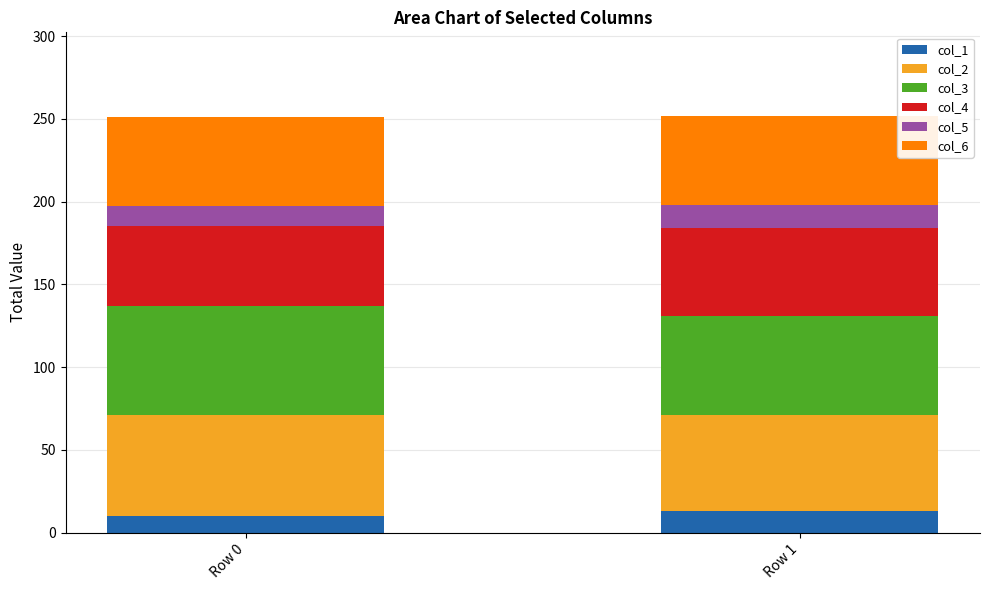

What is the total value across all series at Row 0?

251.3